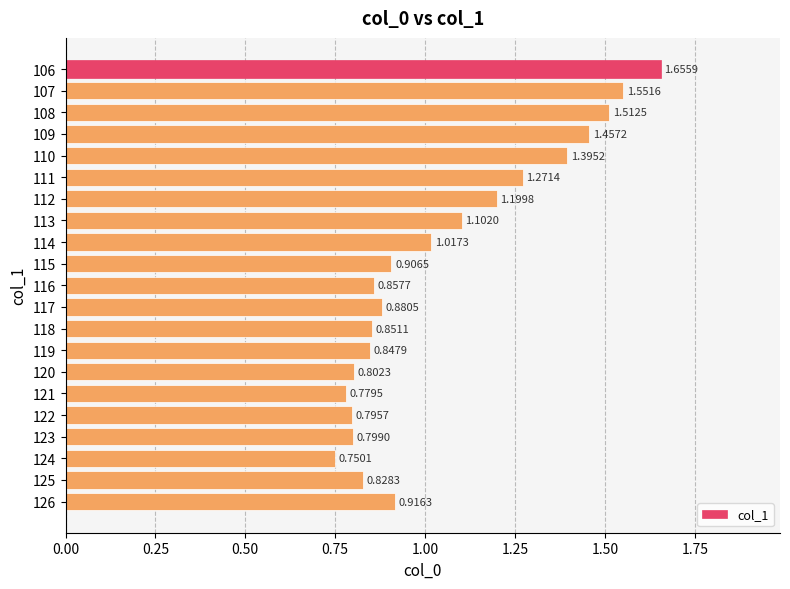

Rank the categories by value from highest to lowest.

106, 107, 108, 109, 110, 111, 112, 113, 114, 126, 115, 117, 116, 118, 119, 125, 120, 123, 122, 121, 124